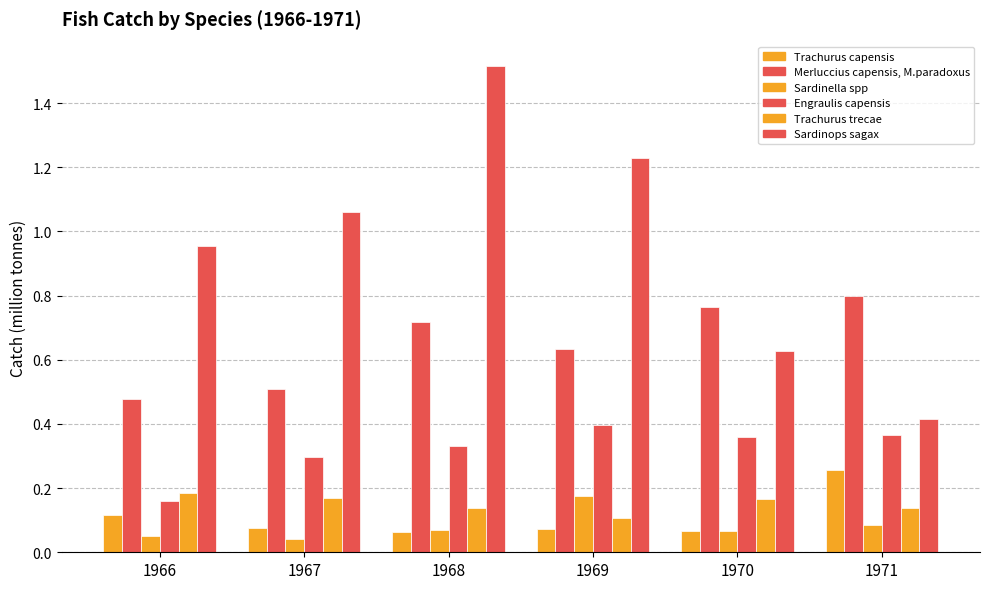

The Trachurus trecae series shows 0.3 at 1970. True or false?

False